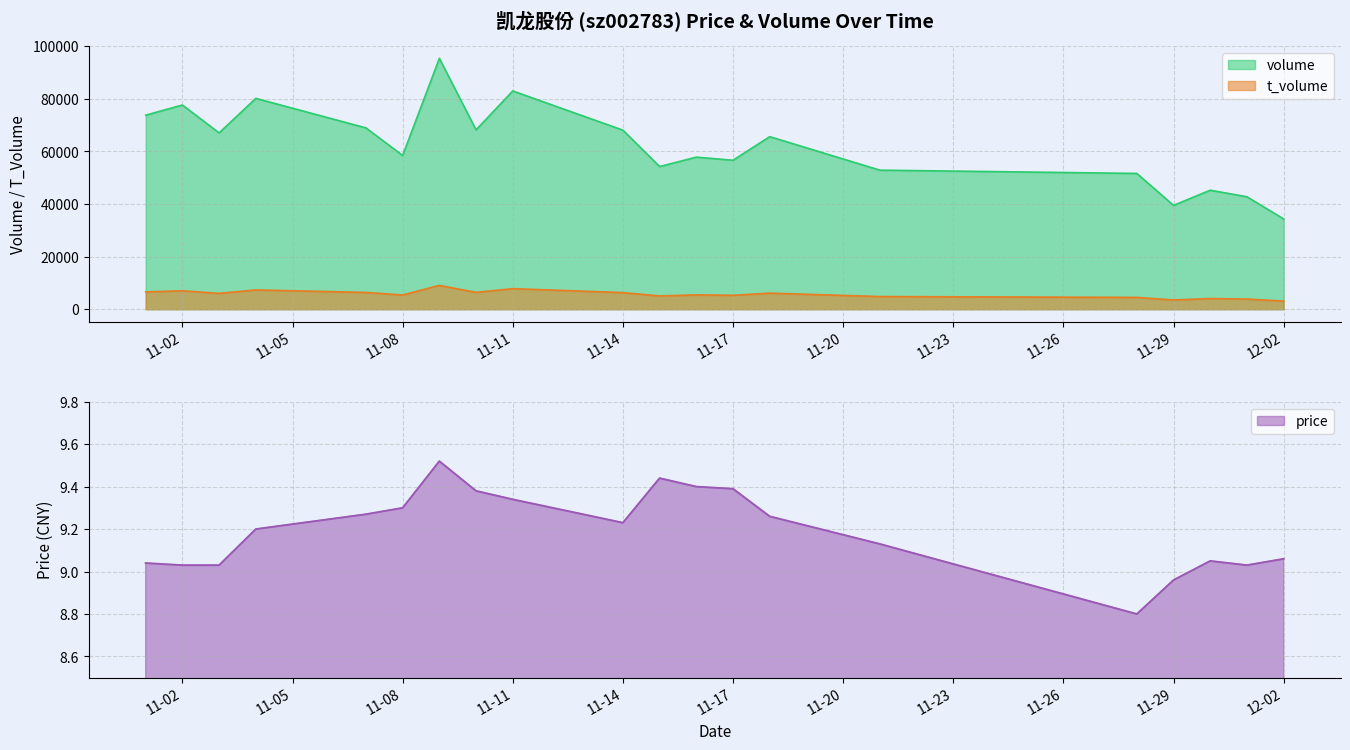

True or false: t_volume and volume intersect in this chart.

False